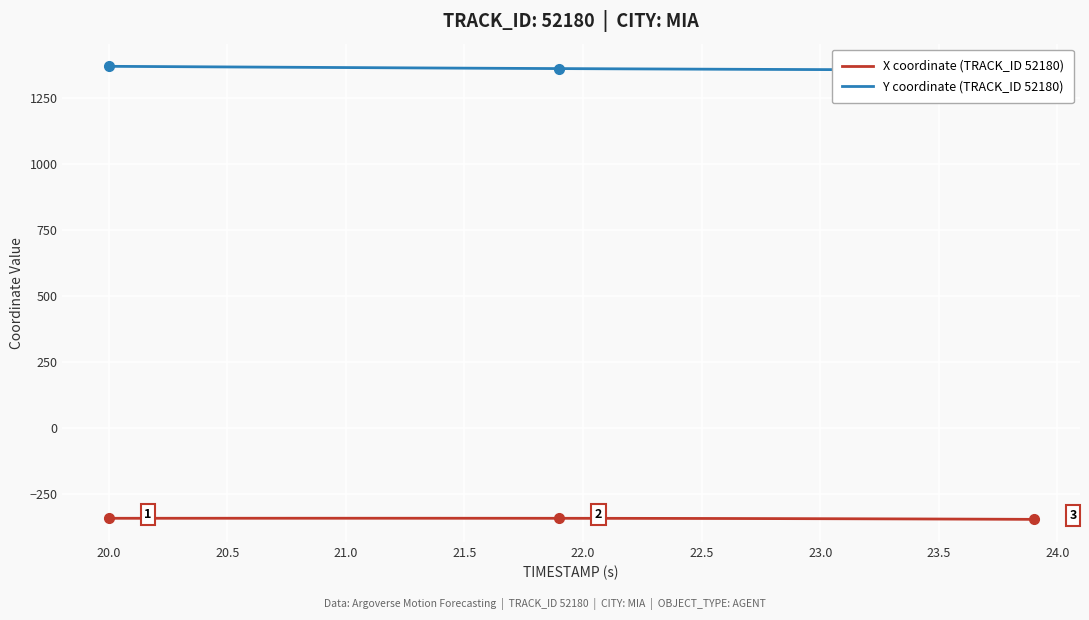

Which series has the widest spread of values?

Y coordinate (TRACK_ID 52180)